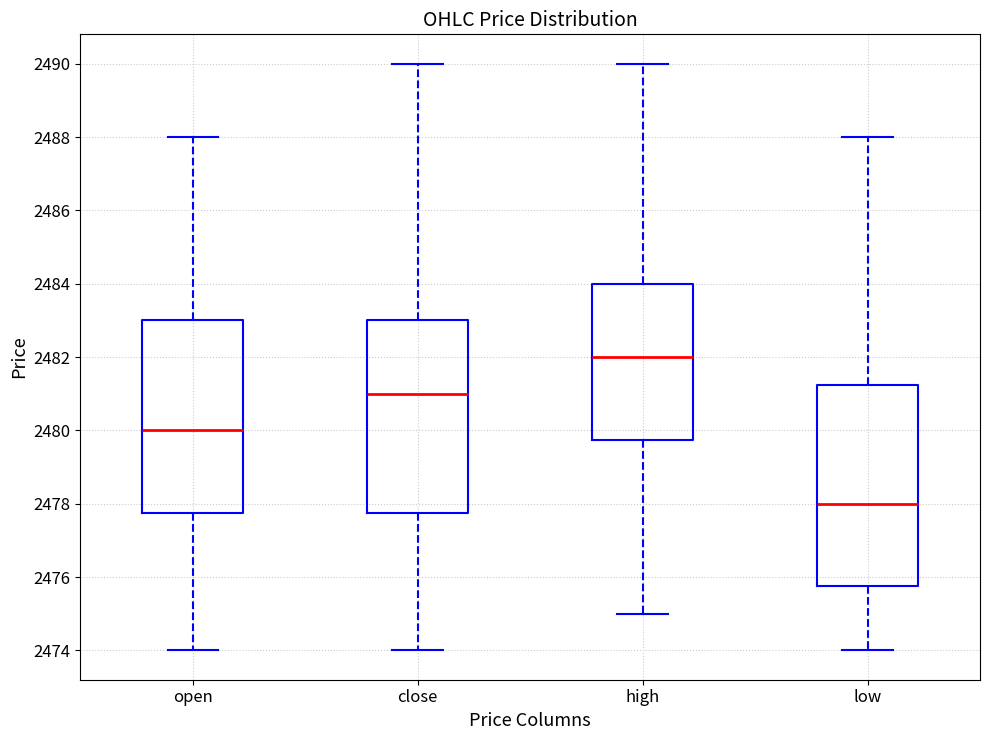

Where does the upper whisker of the box for low end on the y-axis? The values are not printed on the chart, so give them approximately, as read against the axis.

2488.0